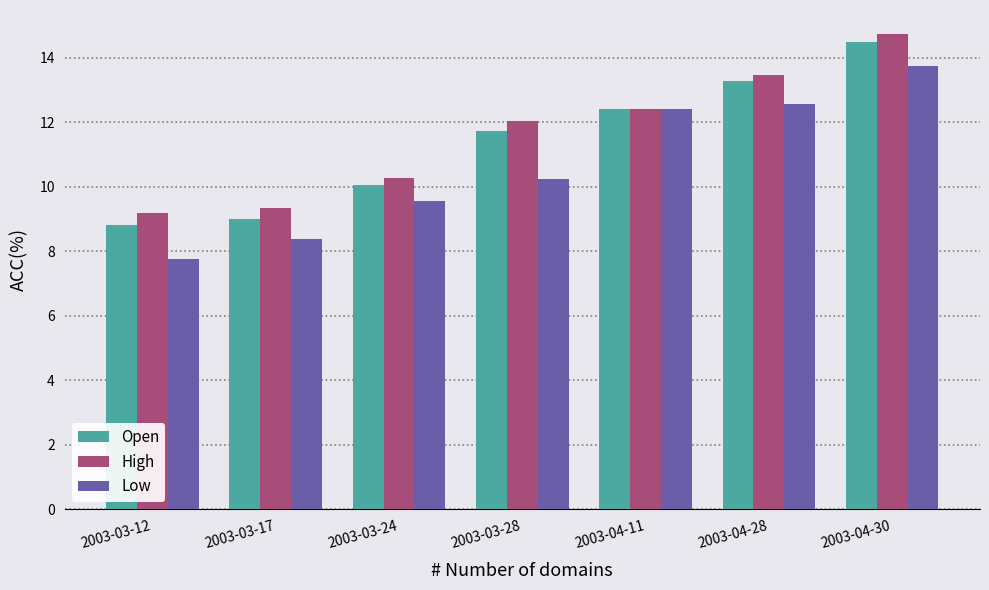

Rank the series at 2003-04-28 from lowest to highest value.

Low, Open, High